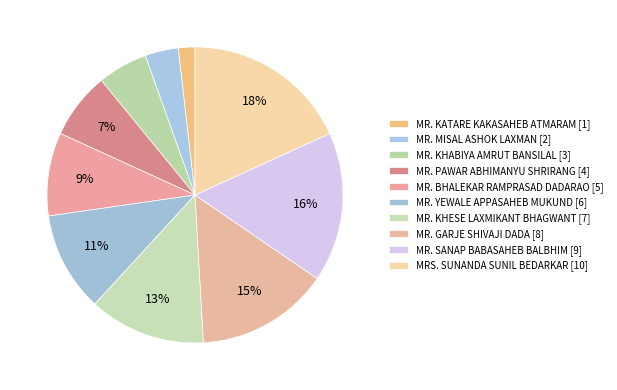

Is there a majority slice in this chart?

No